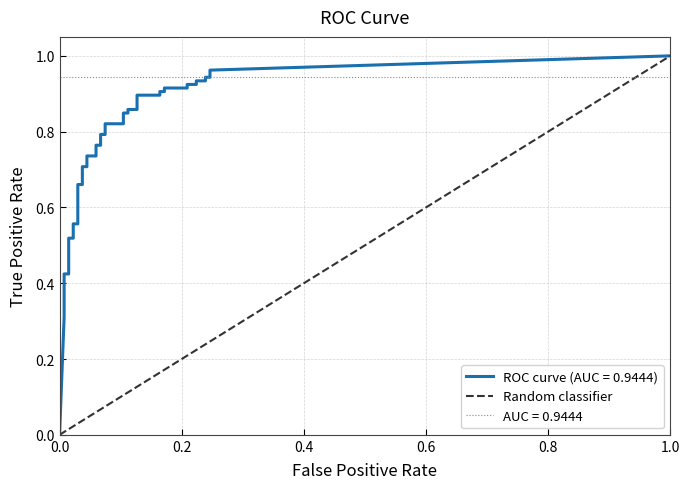

What is the greatest value displayed?

1